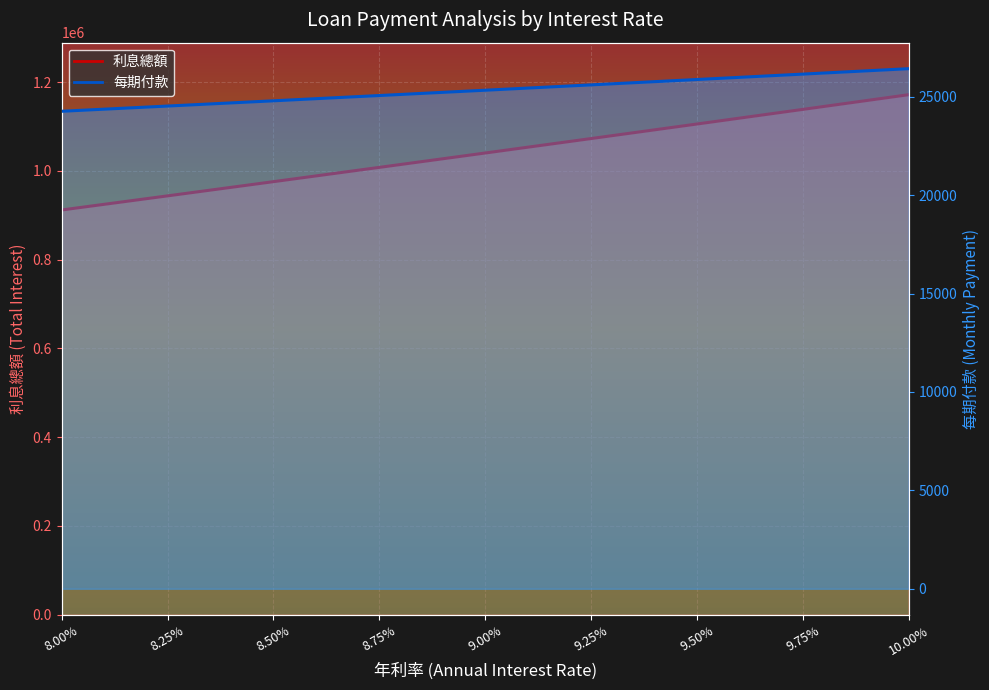

Is it true that 利息總額 (line) equals 975656.5 at 8.50%?

True